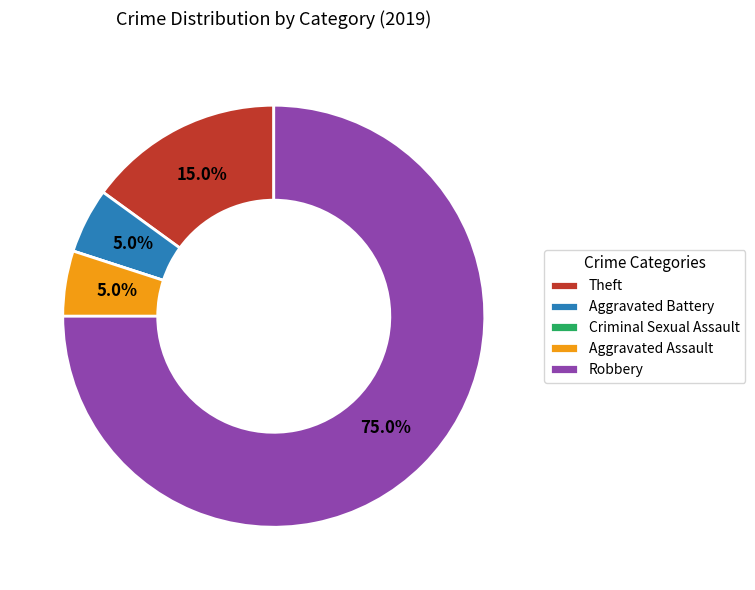

What is the ratio of the value at Aggravated Battery to the value at Theft?

0.3